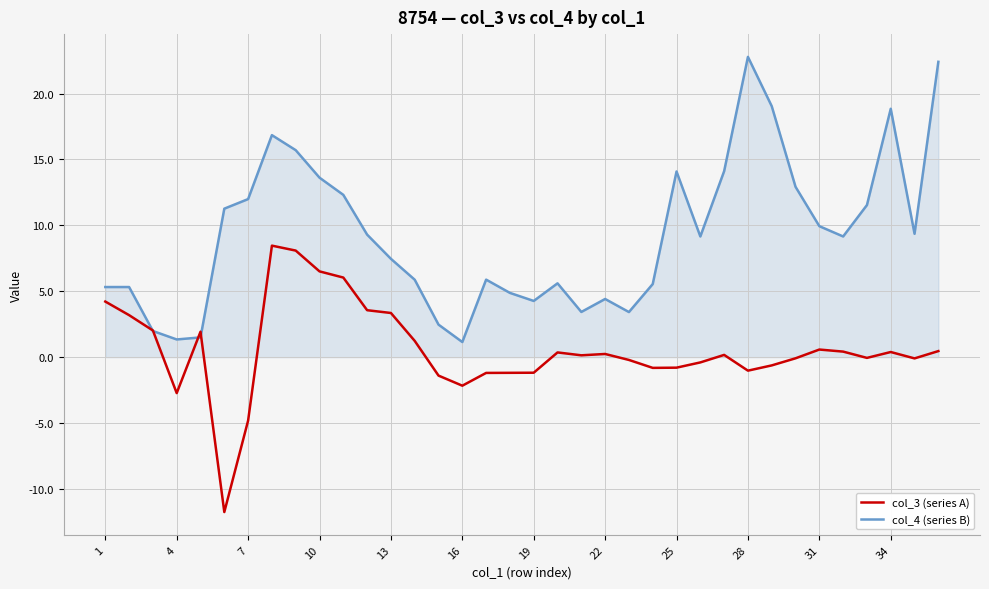

What is the maximum value for col_4 (series B)?

22.8